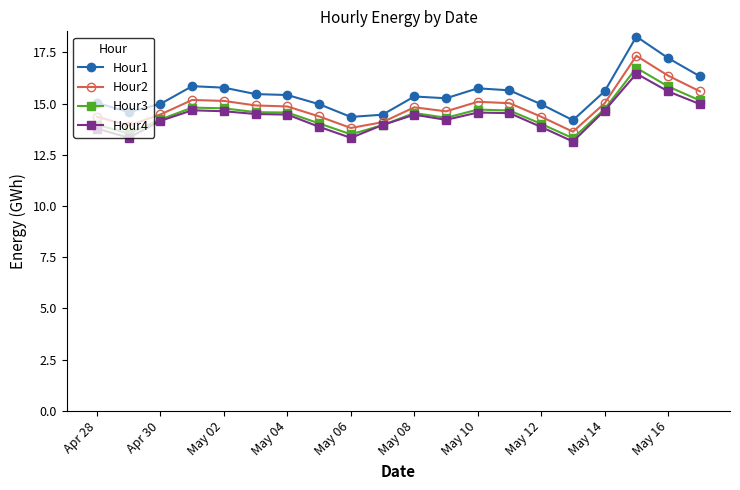

What is the value of the Hour4 point at the 8th from the left?

13.9